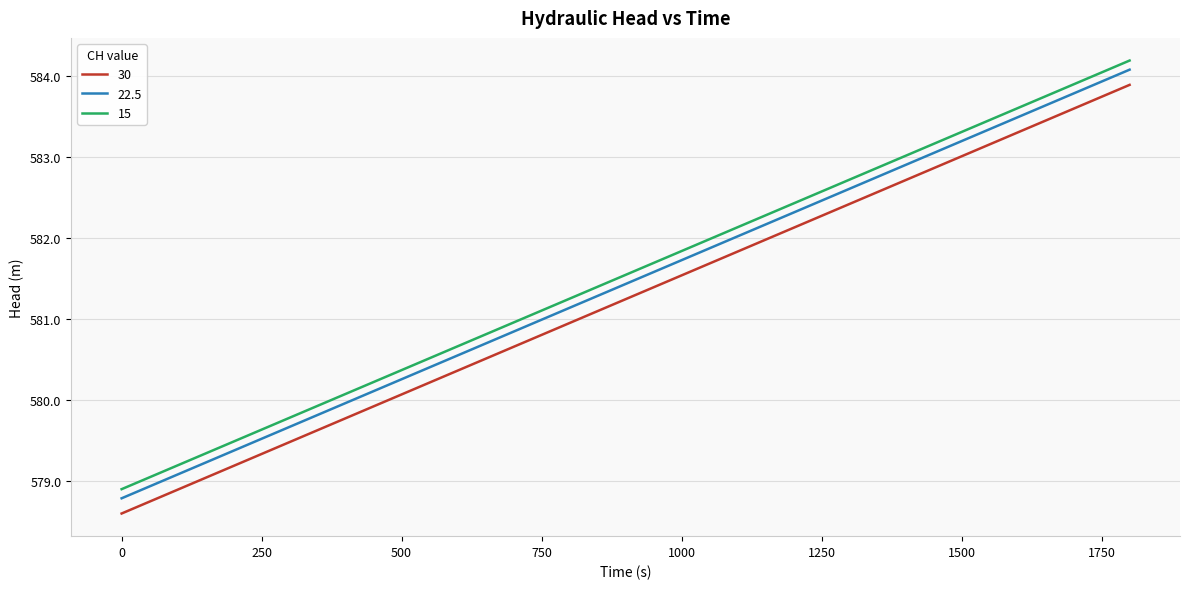

How many categories are shown in the chart?

31